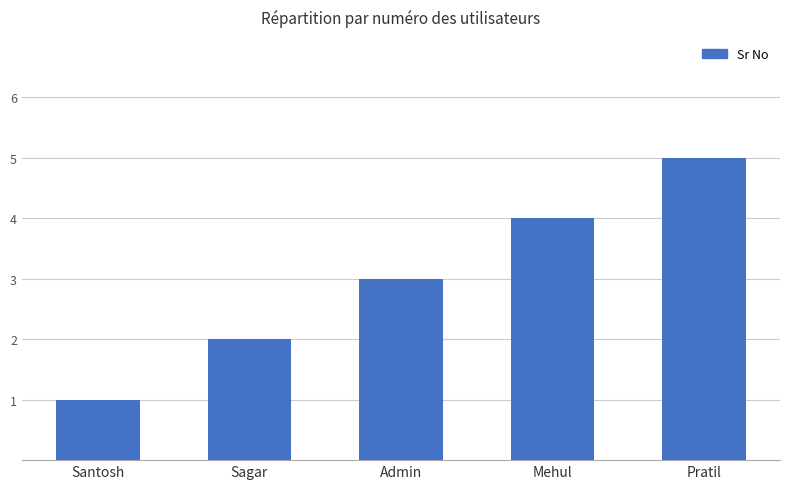

Between Mehul and Sagar, which is larger?

Mehul